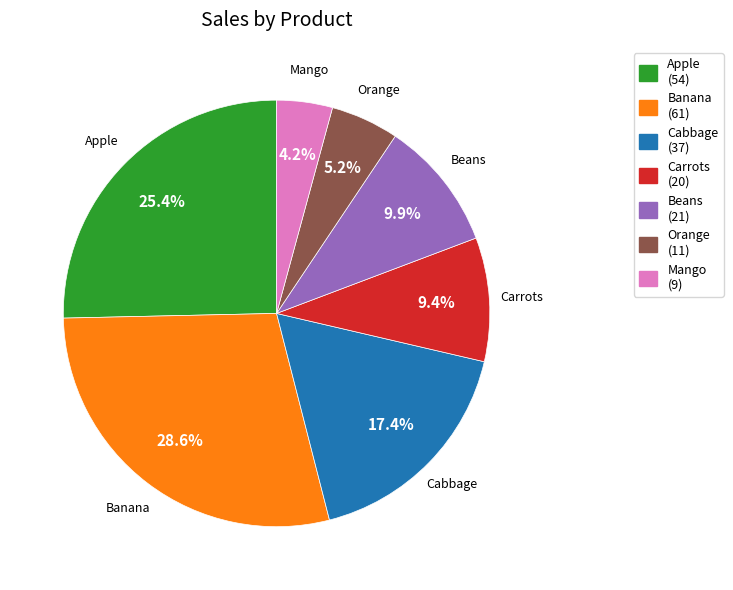

Combined, do Banana and Cabbage account for over 50%?

No